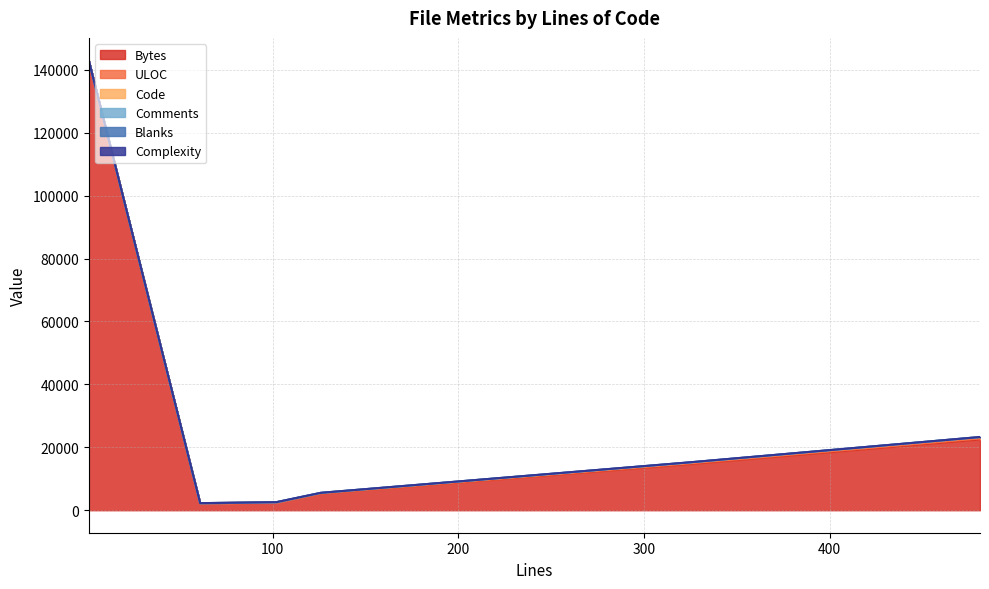

What is the average value of the Blanks series?

8